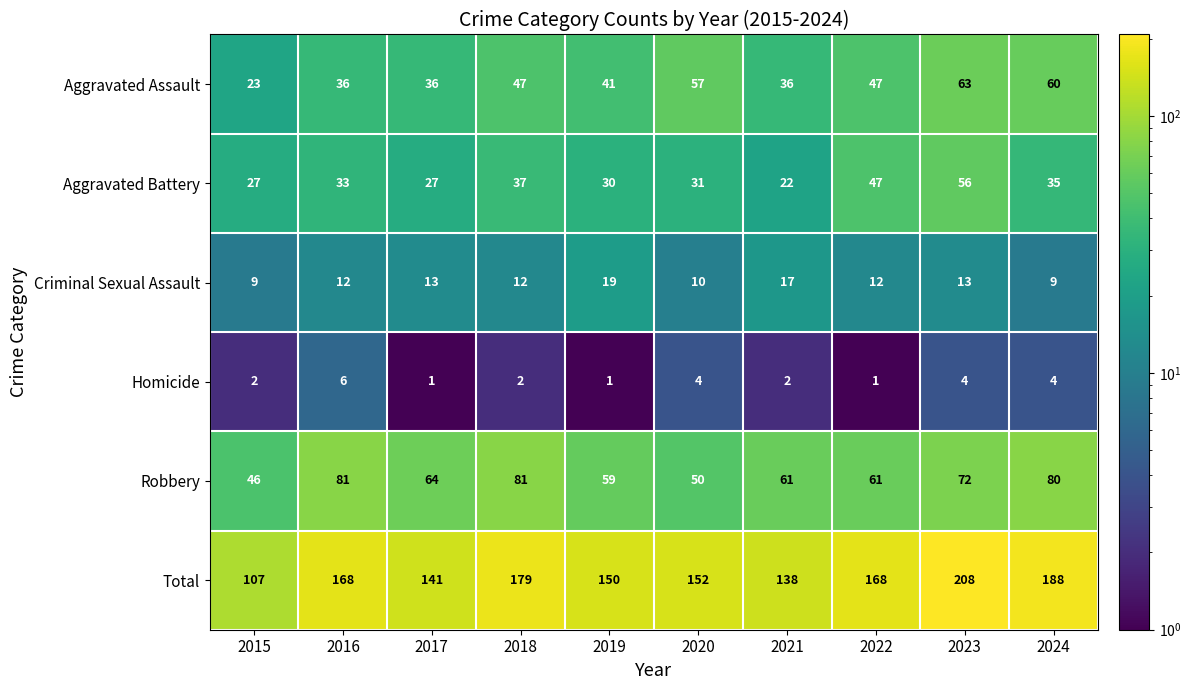

Rank the series at 2015 from lowest to highest value.

Homicide, Criminal Sexual Assault, Aggravated Assault, Aggravated Battery, Robbery, Total